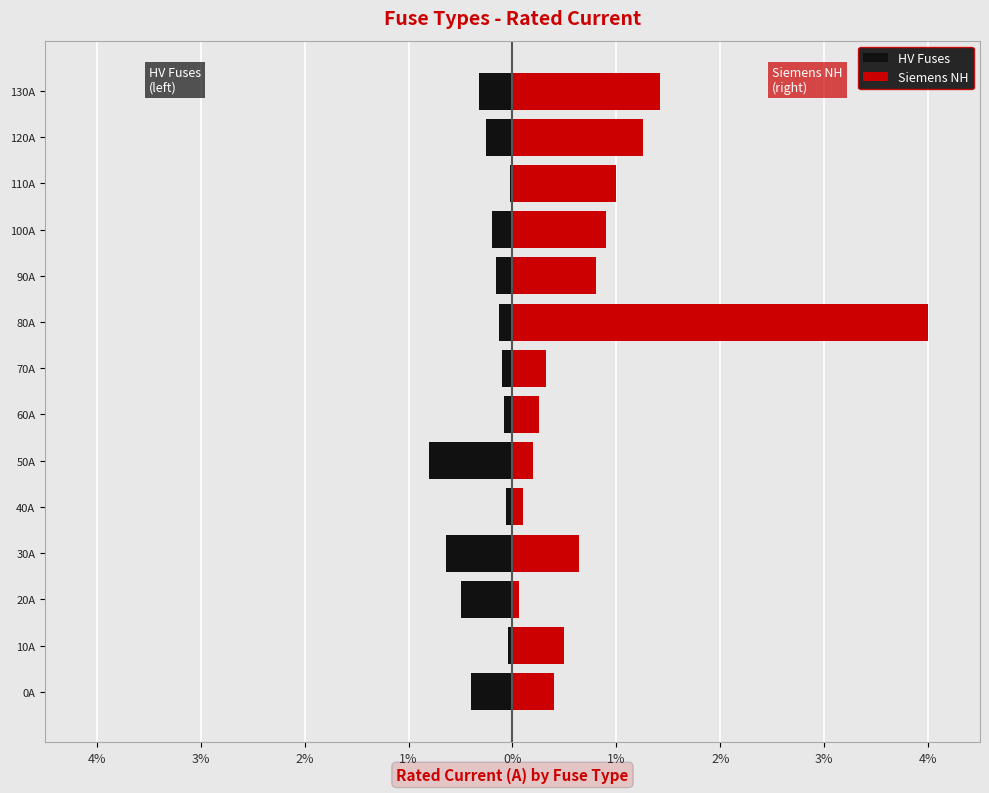

Is the value of Siemens NH at 110A greater than the value of HV Fuses at 100A?

Yes